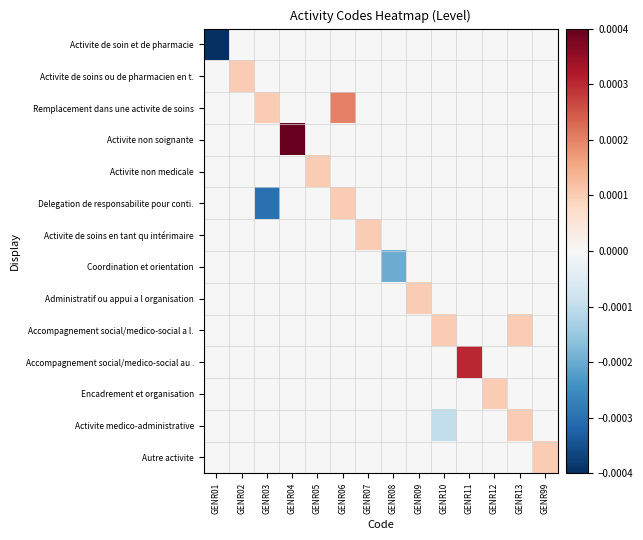

At which category does the chart reach its peak across all series?

GENR04